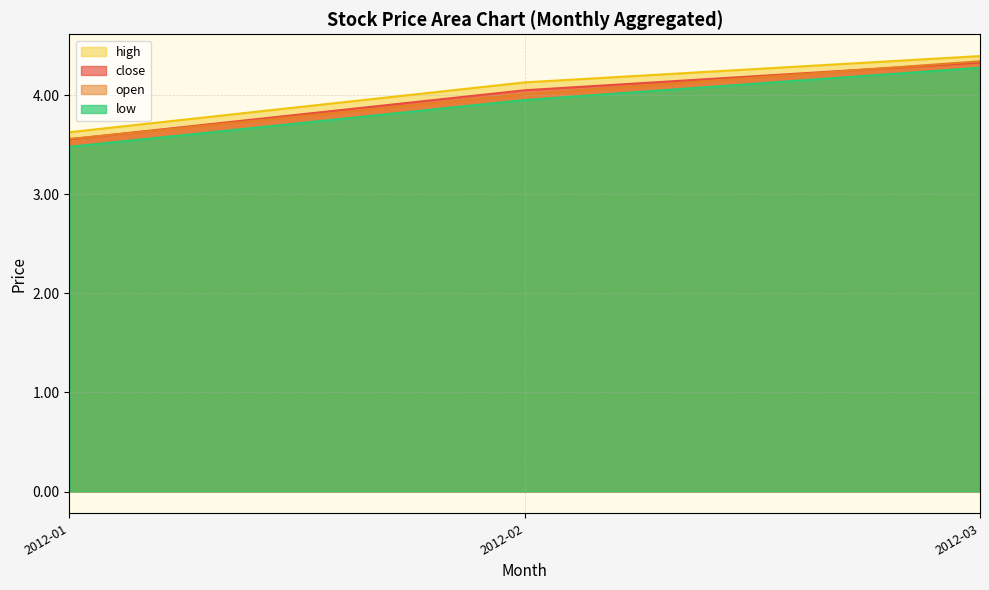

Which series changed the most between 2012-02 and 2012-03?

open